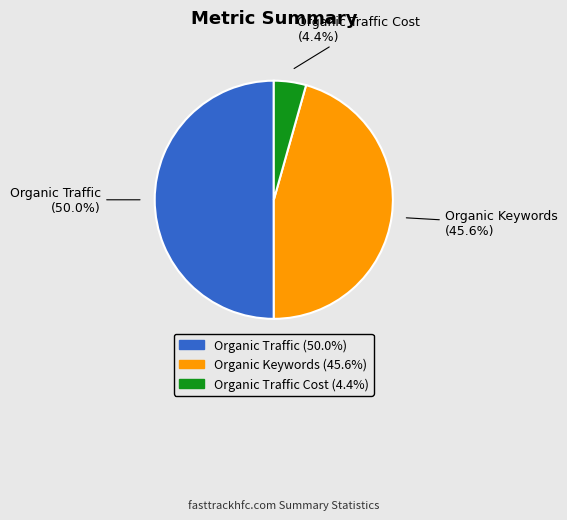

To the nearest percent, what percentage of the pie is Organic Keywords?

46%